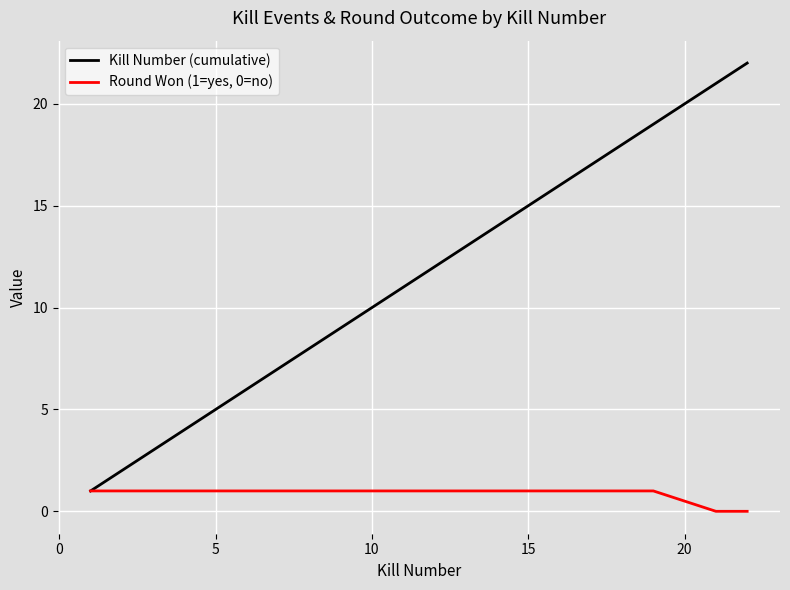

Which series has the largest total across all categories?

Kill Number (cumulative)